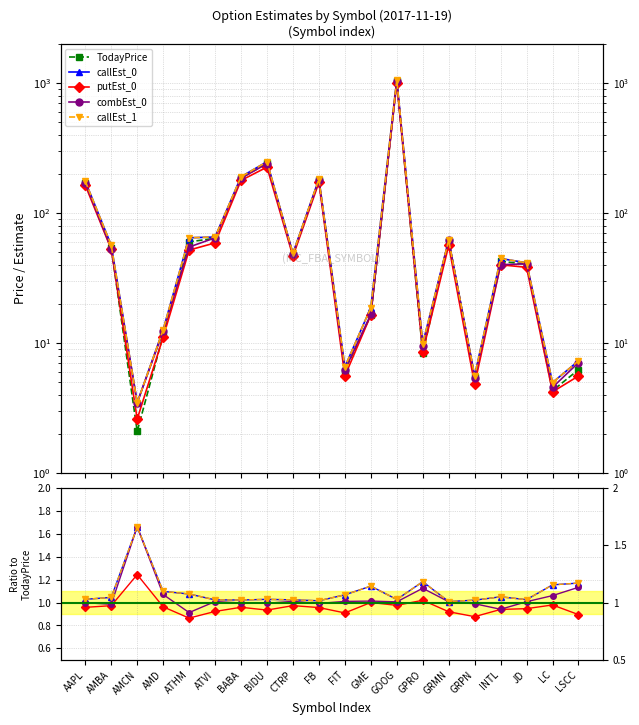

What is the sum of all putEst_0 values?

2141.3